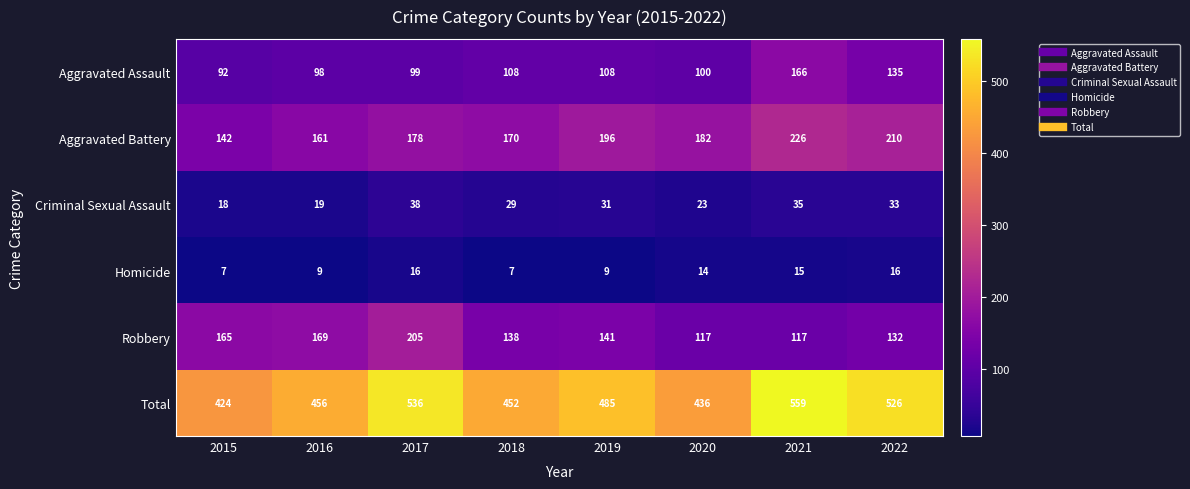

What is the minimum value for Robbery?

117